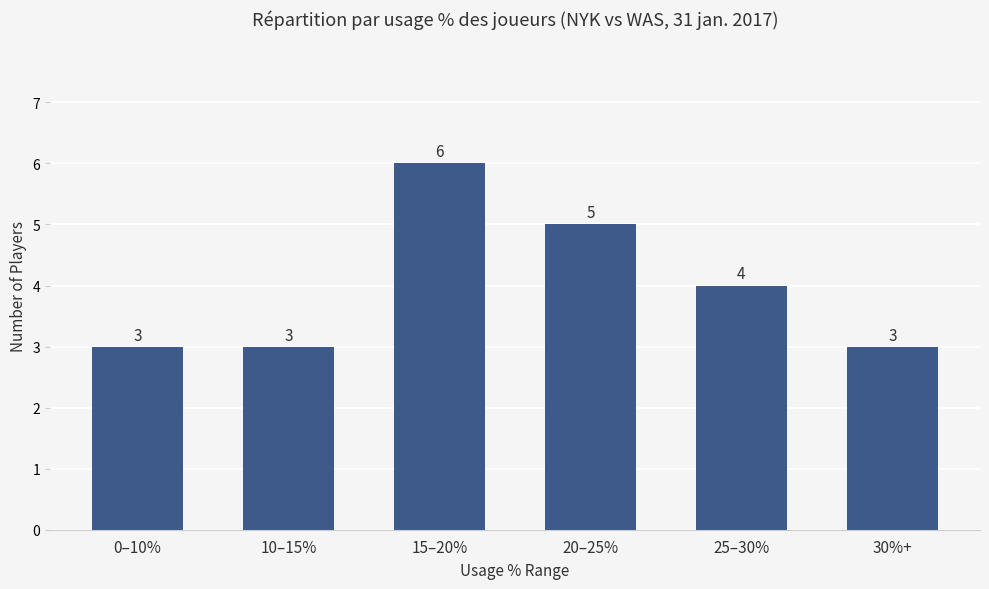

What is the difference between the second highest and minimum values?

2